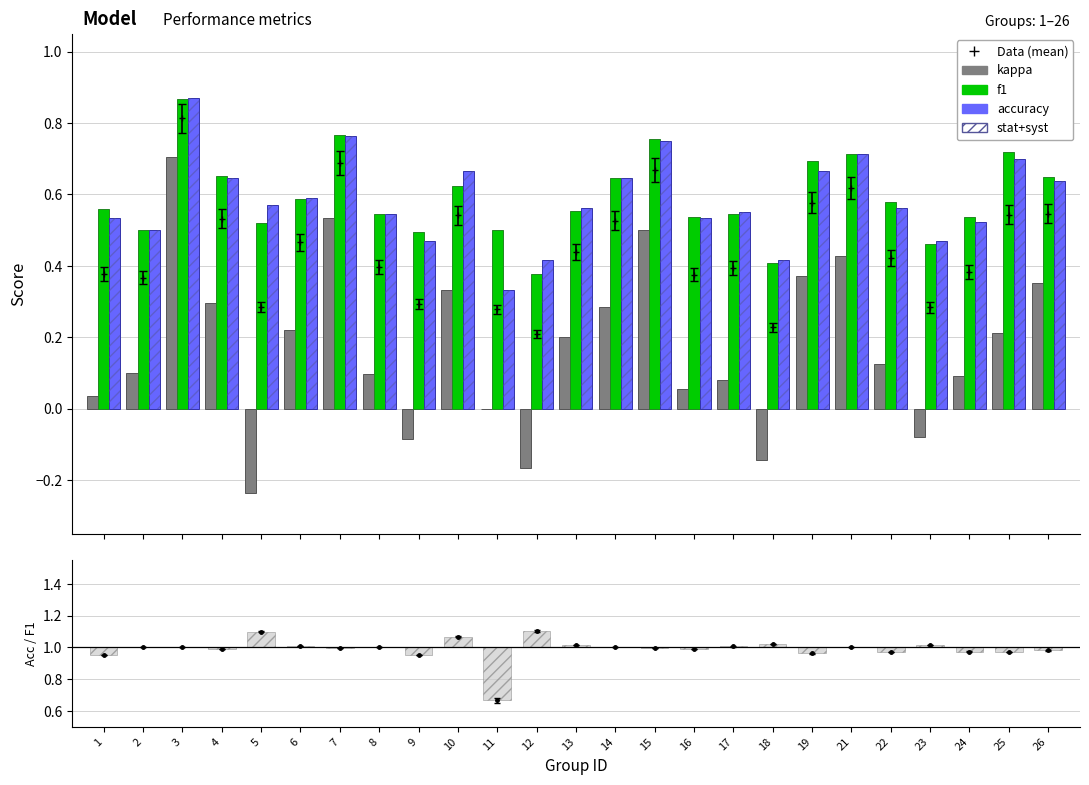

Reading left to right, extract all data points from this chart.

kappa: 0.0	0.1	0.7	0.3	-0.2	0.2	0.5	0.1	-0.1	0.3	0.0	-0.2	0.2	0.3	0.5	0.1	0.1	-0.1	0.4	0.4	0.1	-0.1	0.1	0.2	0.4
f1: 0.6	0.5	0.9	0.7	0.5	0.6	0.8	0.5	0.5	0.6	0.5	0.4	0.6	0.6	0.8	0.5	0.5	0.4	0.7	0.7	0.6	0.5	0.5	0.7	0.6
accuracy: 0.5	0.5	0.9	0.6	0.6	0.6	0.8	0.5	0.5	0.7	0.3	0.4	0.6	0.6	0.8	0.5	0.6	0.4	0.7	0.7	0.6	0.5	0.5	0.7	0.6
acc/f1: -0.0	0.0	0.0	-0.0	0.1	0.0	-0.0	0.0	-0.0	0.1	-0.3	0.1	0.0	0.0	-0.0	-0.0	0.0	0.0	-0.0	0.0	-0.0	0.0	-0.0	-0.0	-0.0